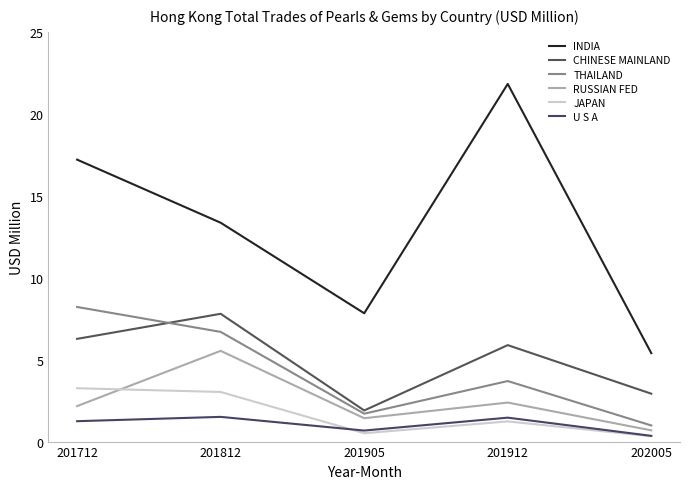

Does the chart display data point markers on the line(s)?

No